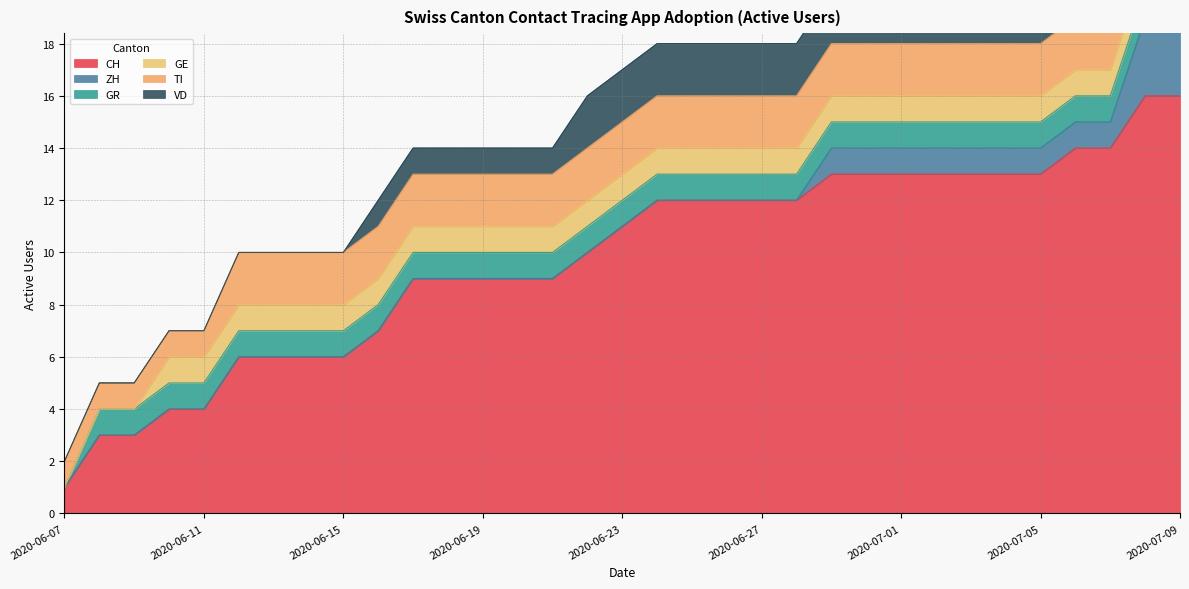

True or false: CH has a value of 3 at 2020-06-29.

False